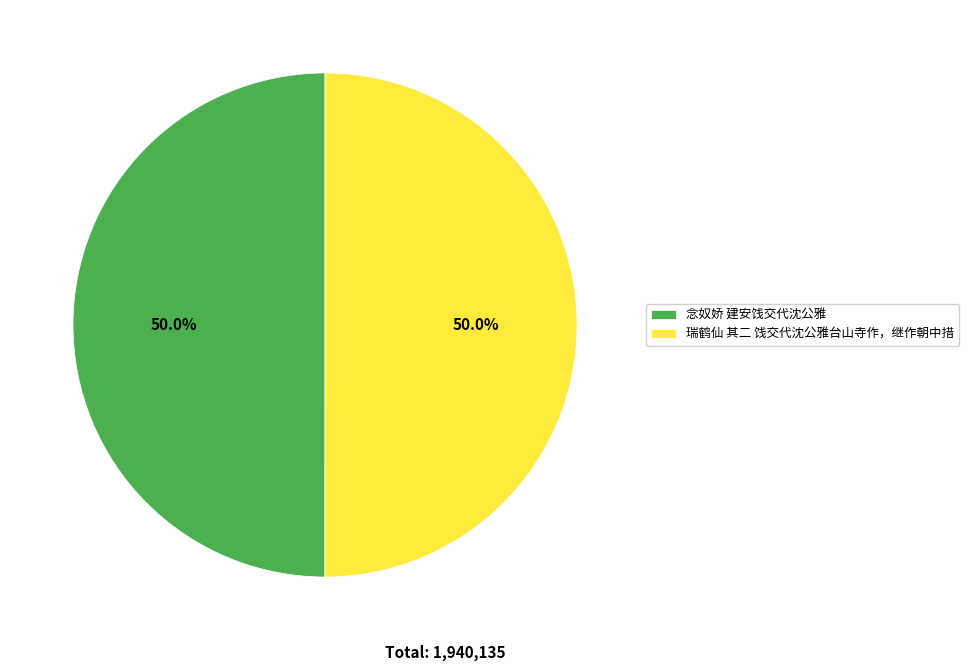

The 念奴娇 建安饯交代沈公雅 slice represents 38% of the pie. True or false?

False